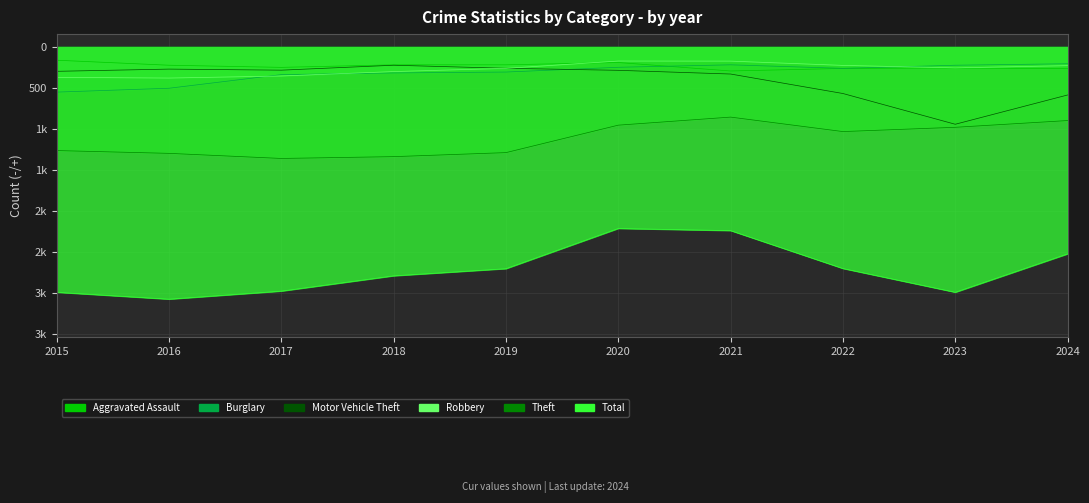

What are all the series names shown in the legend?

Aggravated Assault, Burglary, Motor Vehicle Theft, Robbery, Theft, Total